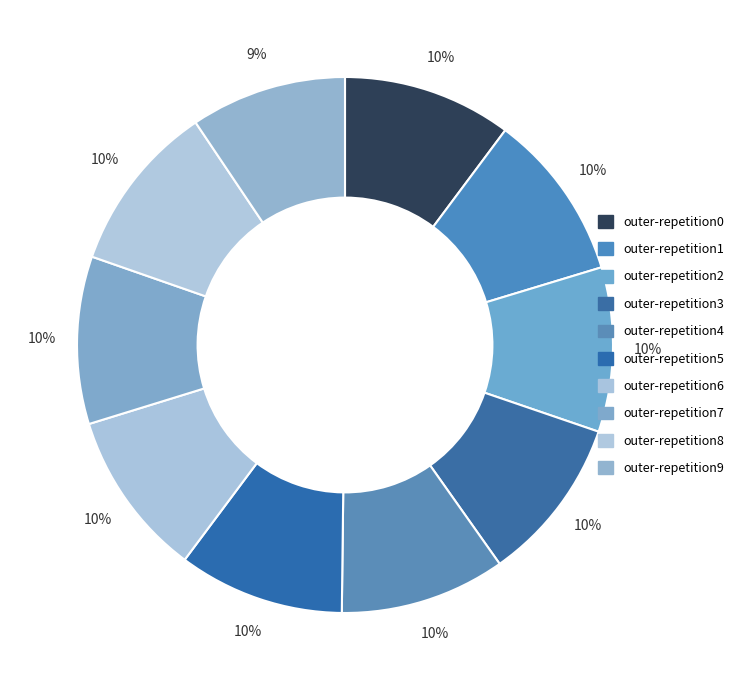

To the nearest percent, what is the average slice percentage?

10%